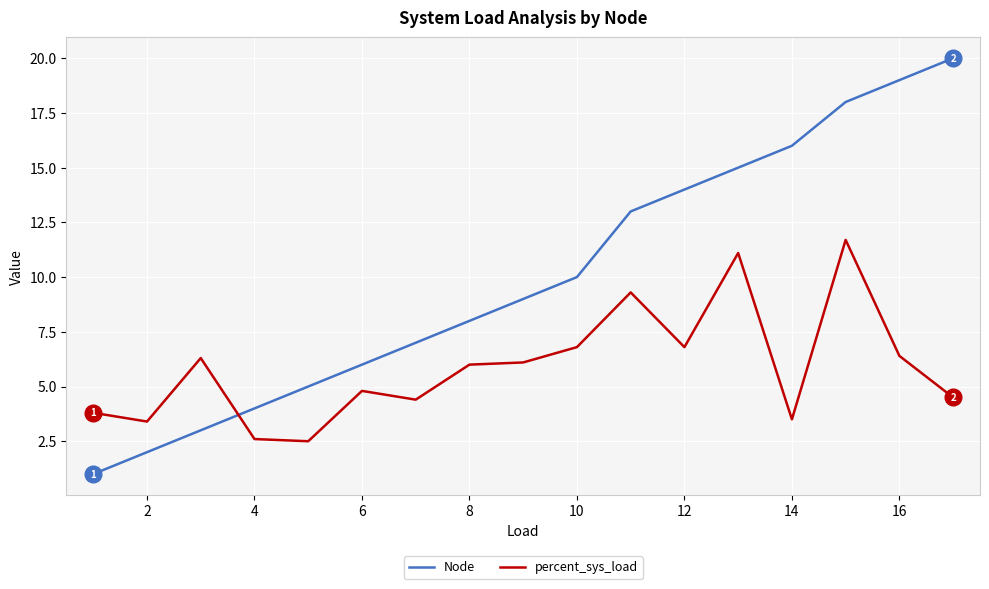

What is the lowest value of the percent_sys_load series?

2.5